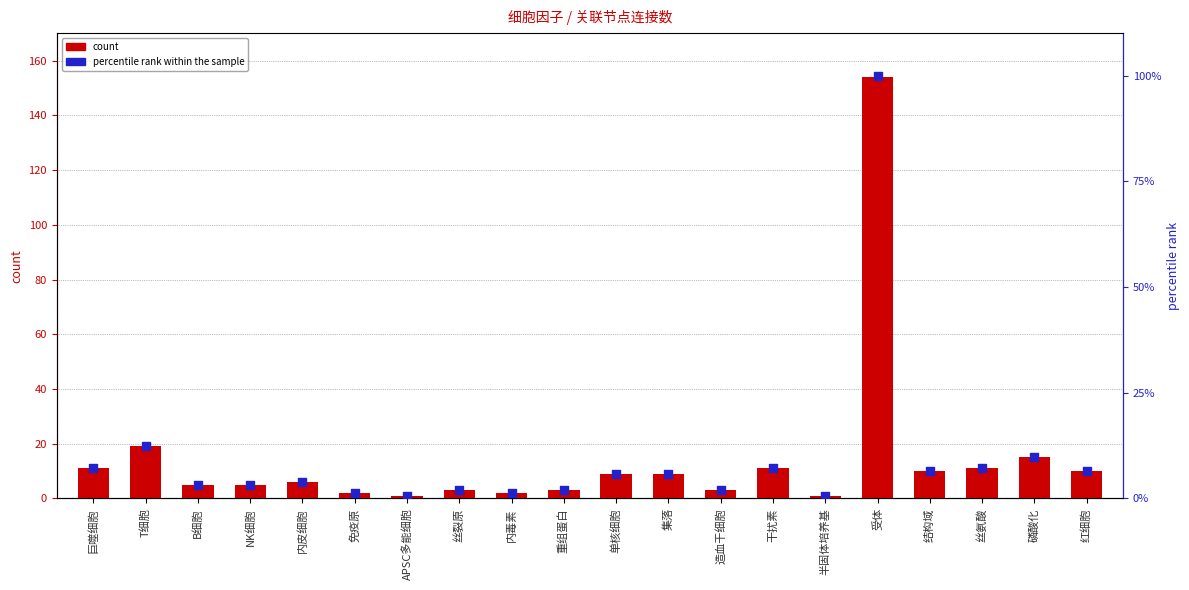

Which series has the largest total across all categories?

count